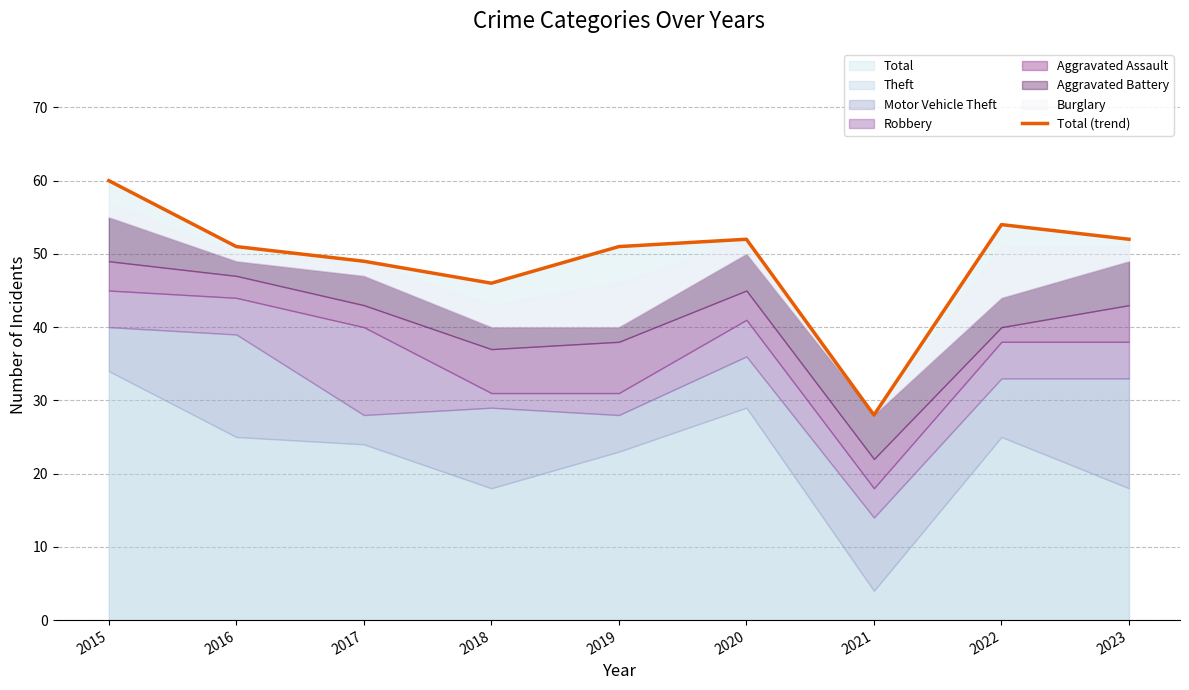

At which category does the chart reach its minimum across all series?

2021